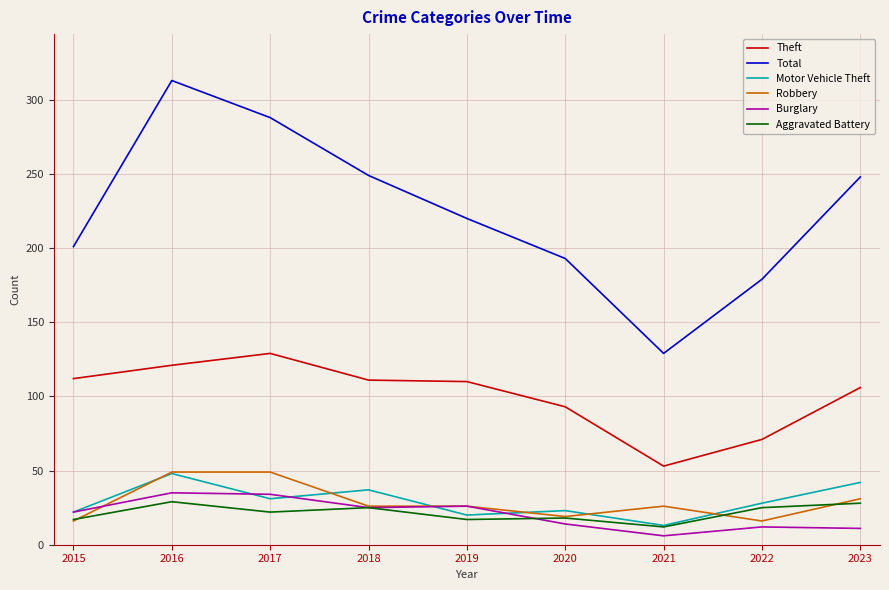

What is the spread (max minus min) of values at 2022?

167